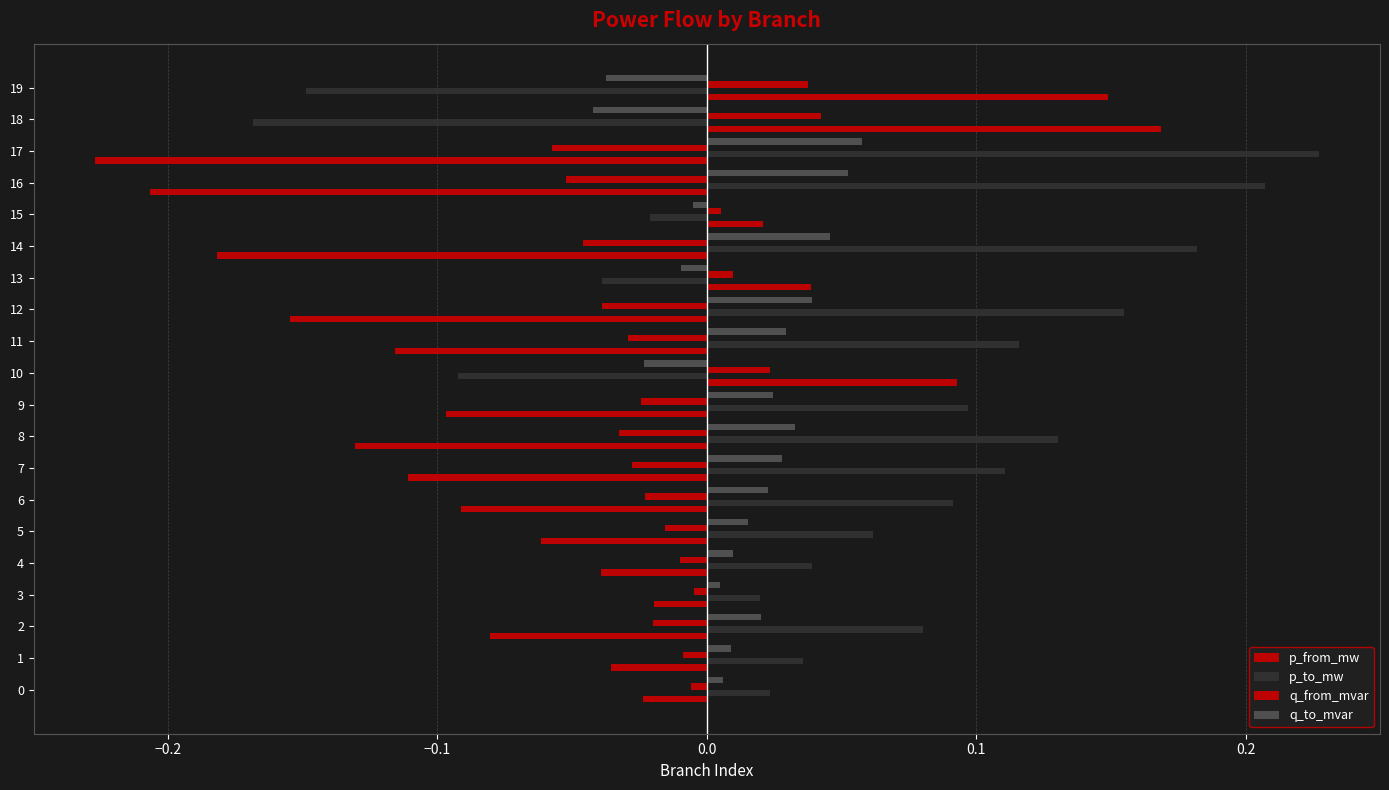

How many negative values does the q_from_mvar series have?

15